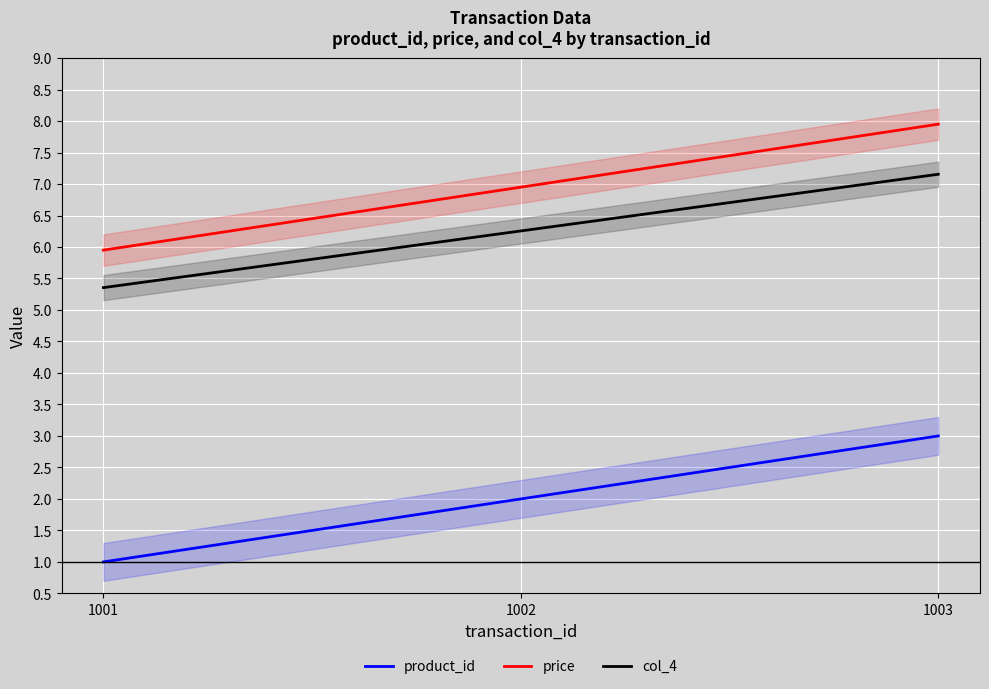

Reading right to left, transcribe all the data shown in this chart.

product_id: 1003=3.0	1002=2.0	1001=1.0
price: 1003=8.0	1002=7.0	1001=6.0
col_4: 1003=7.2	1002=6.3	1001=5.4